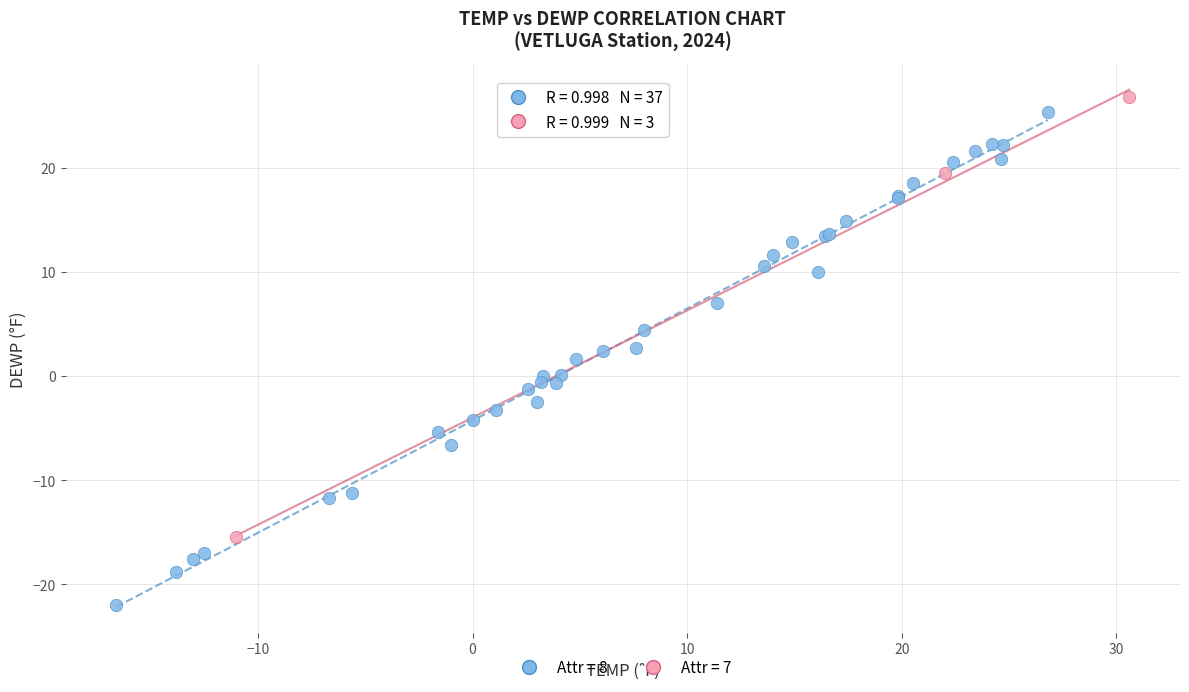

Which series contains the lowest Y value?

Attr = 8